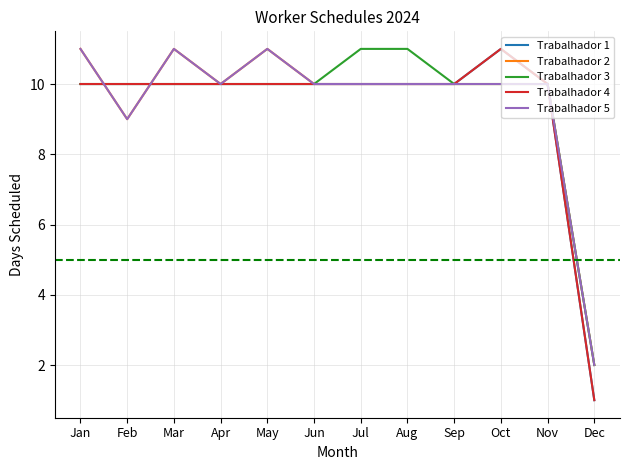

What is the average value of the Trabalhador 2 series?

10